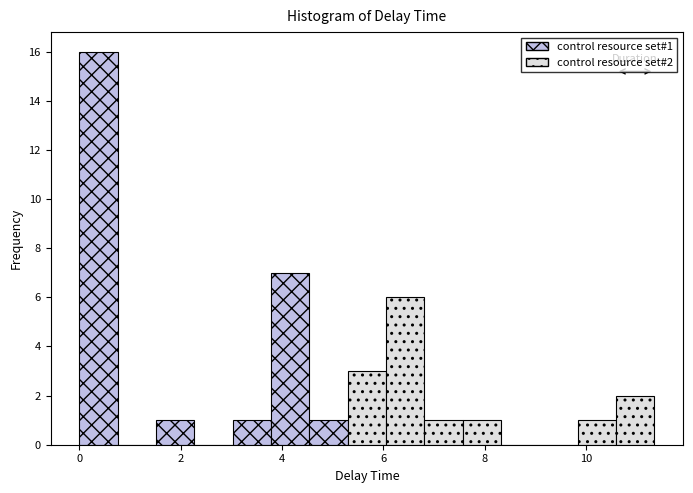

Around what value on the x-axis is the tallest bar? Give the approximate position of its centre, as read against the axis.

0.4